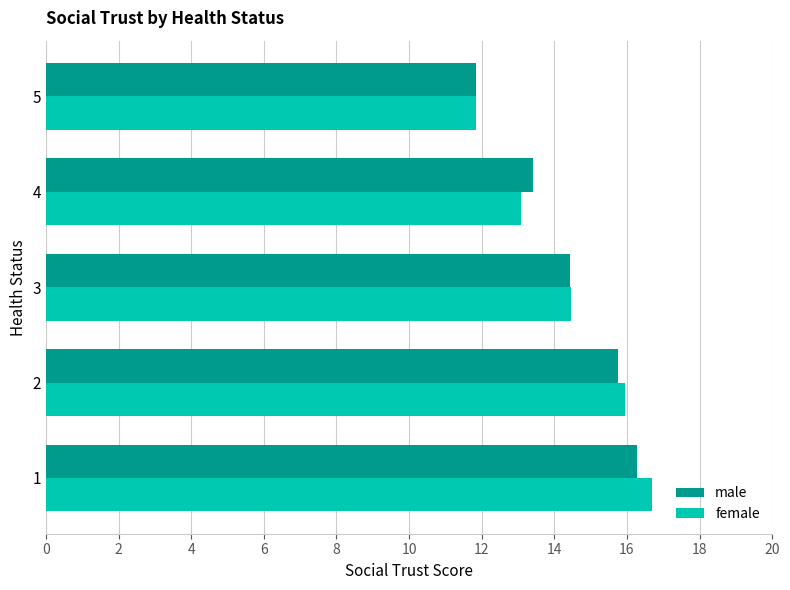

What is the maximum value shown in the chart?

16.7